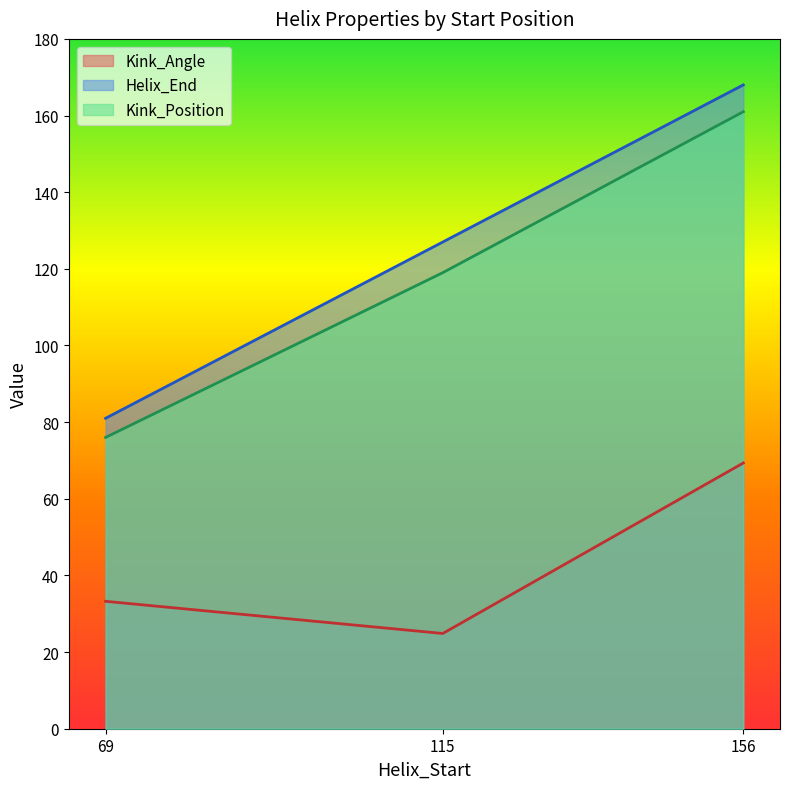

Rank the series by their maximum value, from highest to lowest.

Helix_End, Kink_Position, Kink_Angle